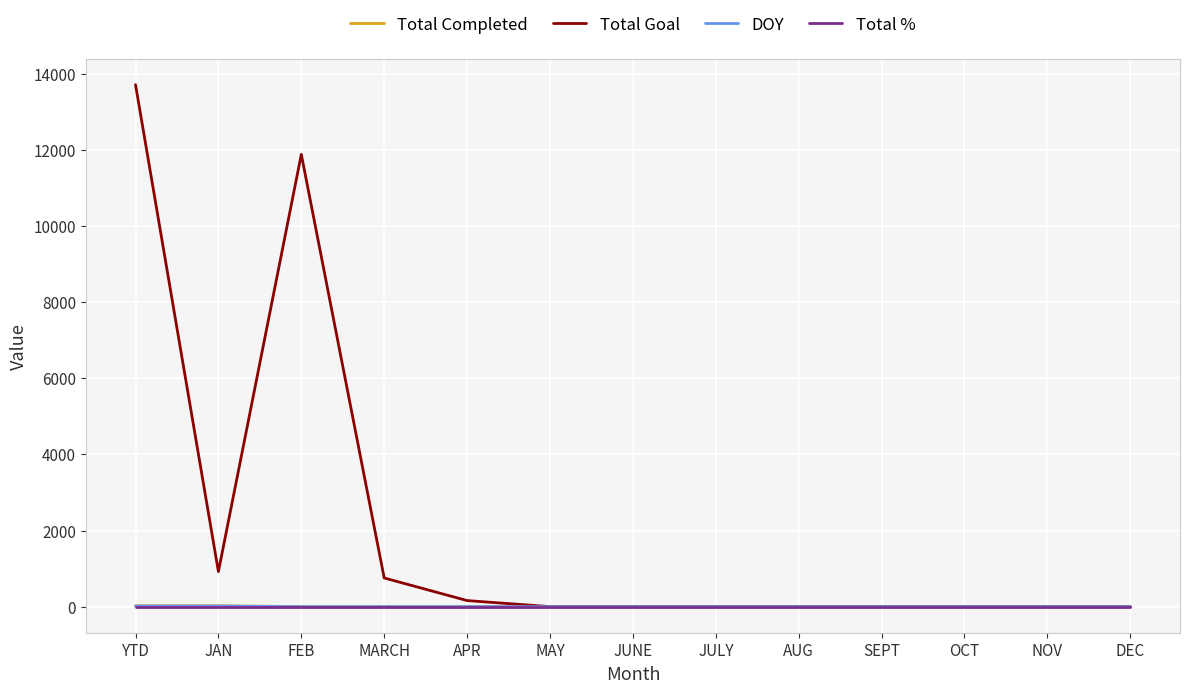

What is the spread (max minus min) of values at OCT?

1